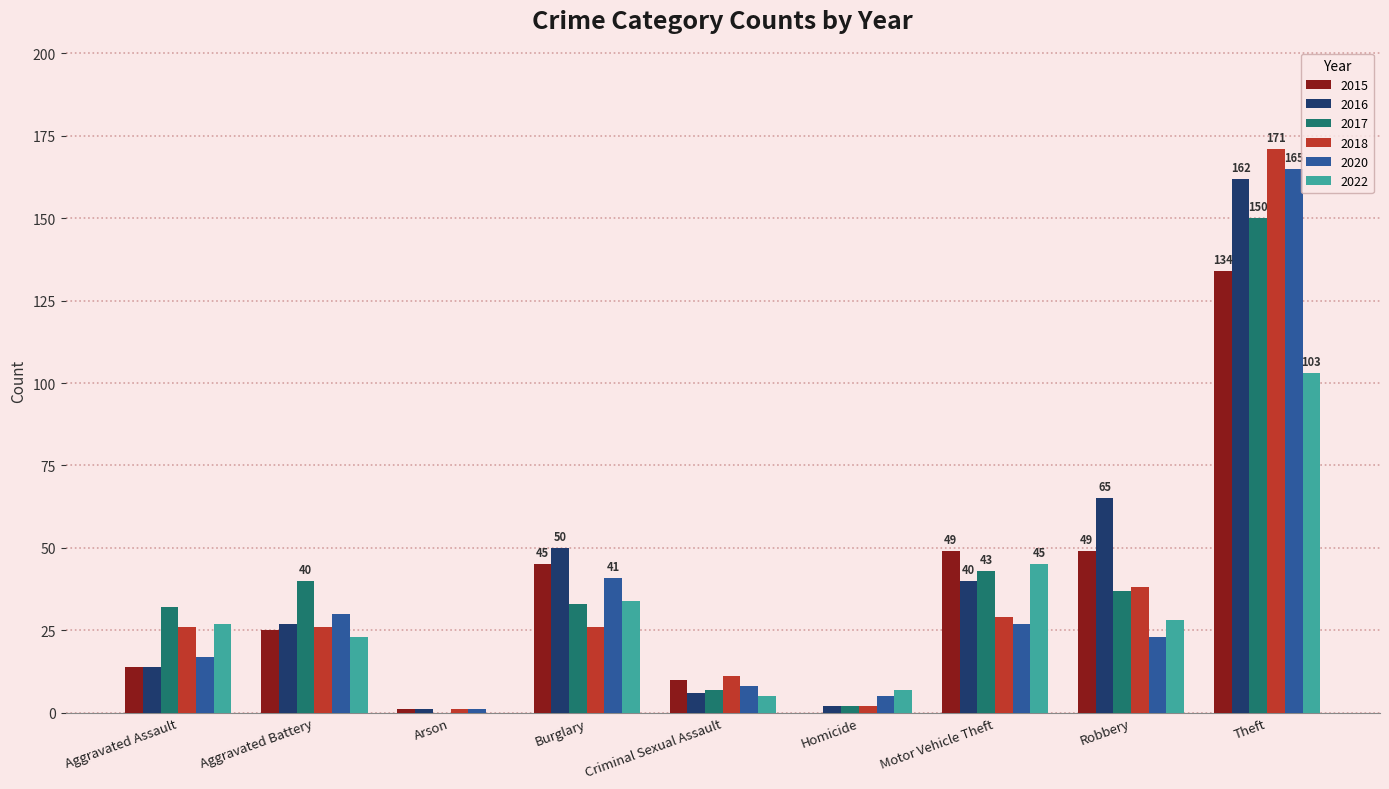

How many groups of bars are there?

9